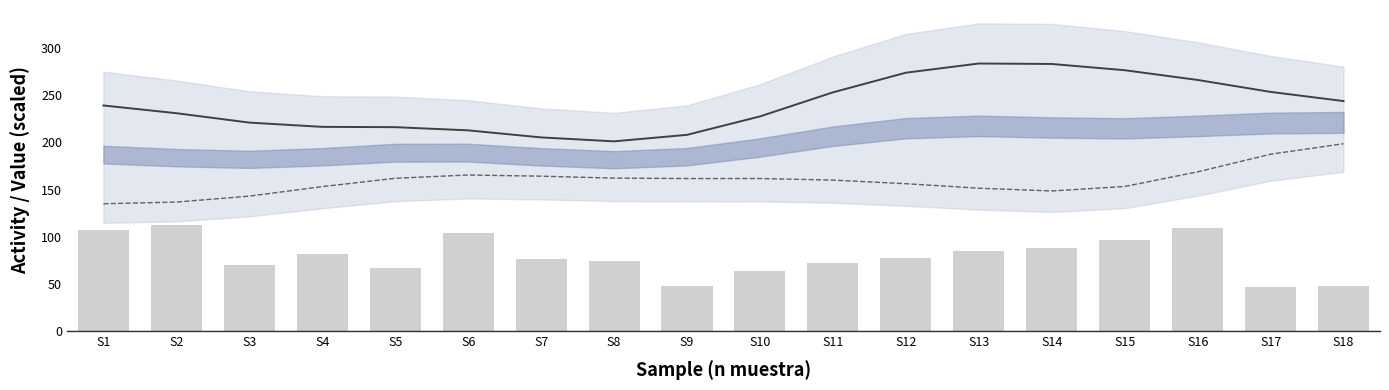

The value of SOD+GST pie (smooth) at S12 is 156.2. True or false?

True